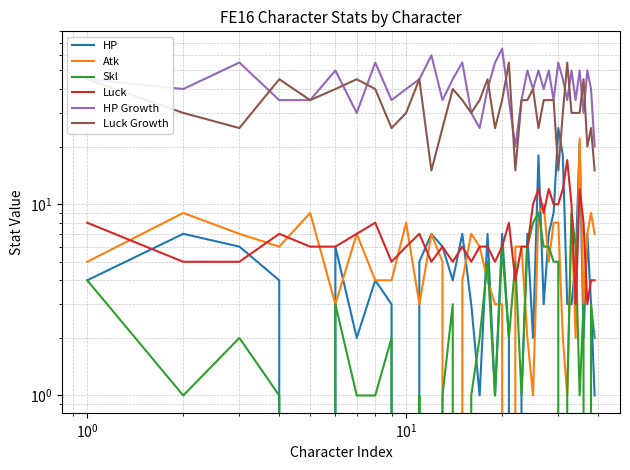

Does the chart display data point markers on the line(s)?

No